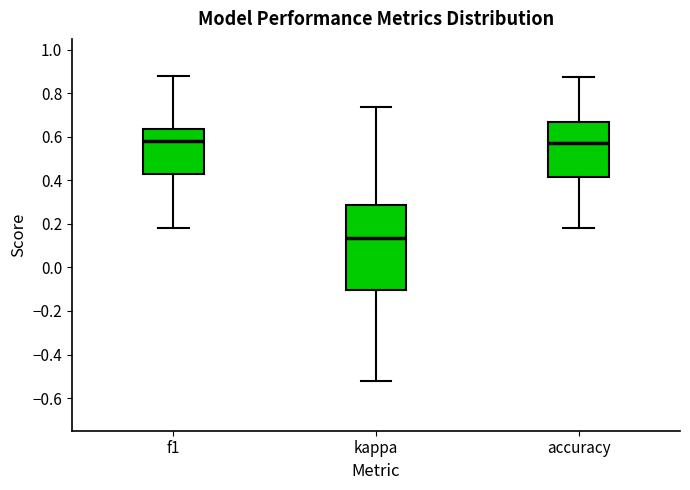

Comparing the boxes themselves (not the whiskers), which one is the tallest?

kappa